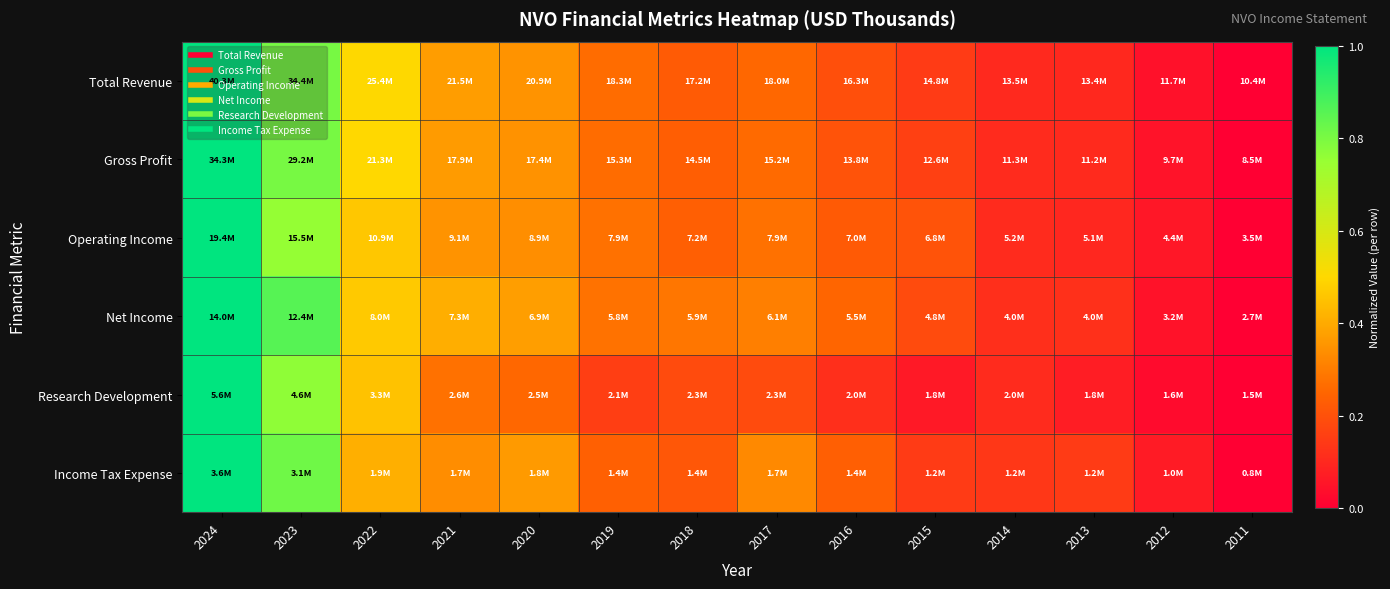

At how many categories does at least one series exceed 0?

13